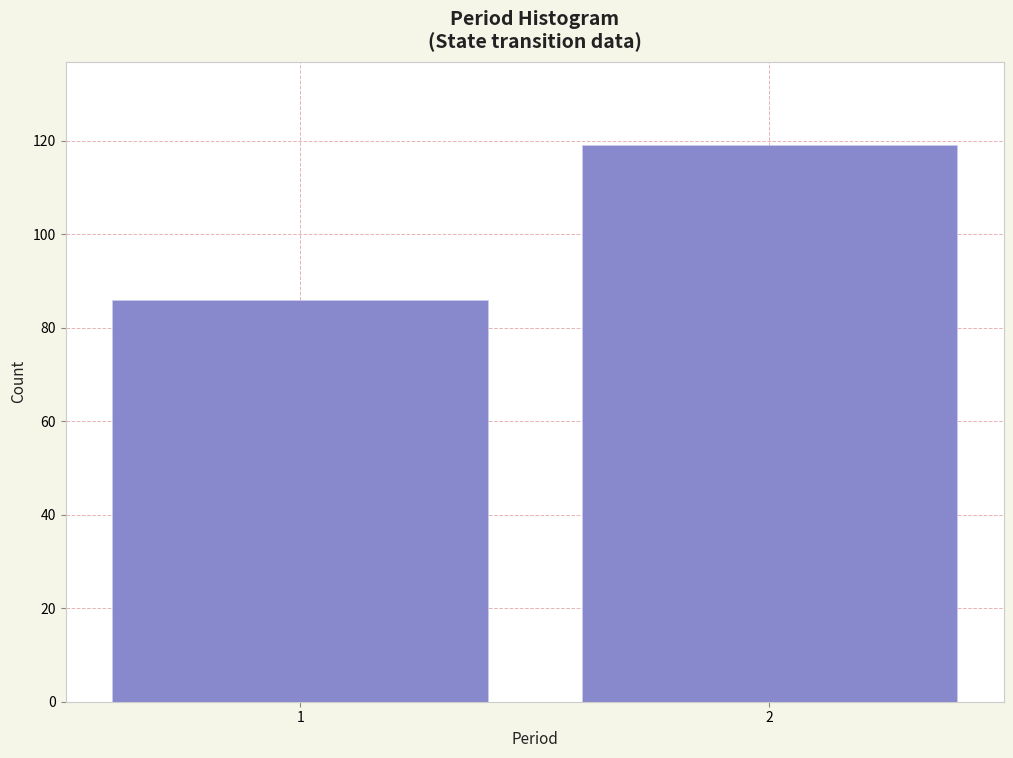

Reading left to right, extract all data points from this chart.

86	119